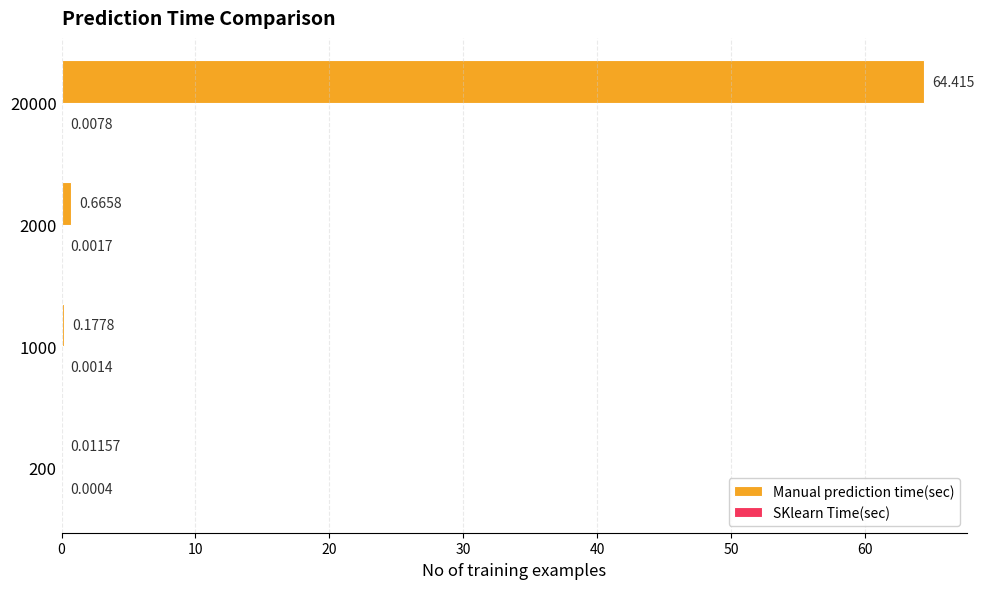

Which series has the widest spread of values?

Manual prediction time(sec)